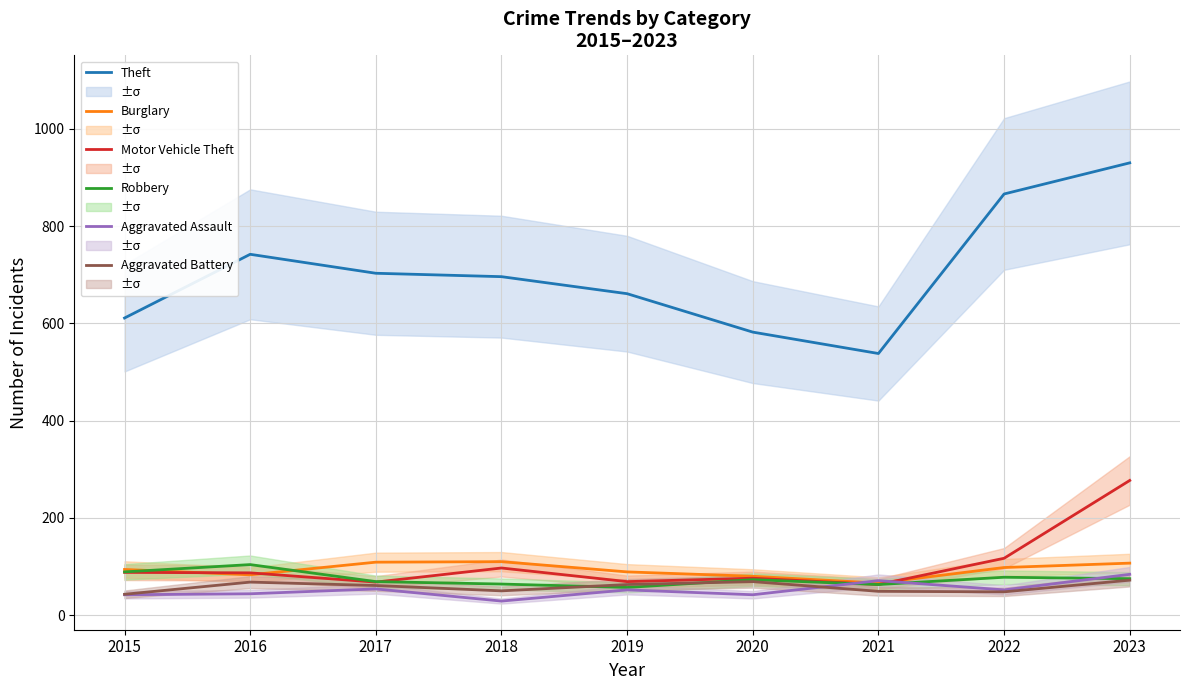

In Aggravated Assault, how many points are lower than both neighbors (excluding endpoints)?

3